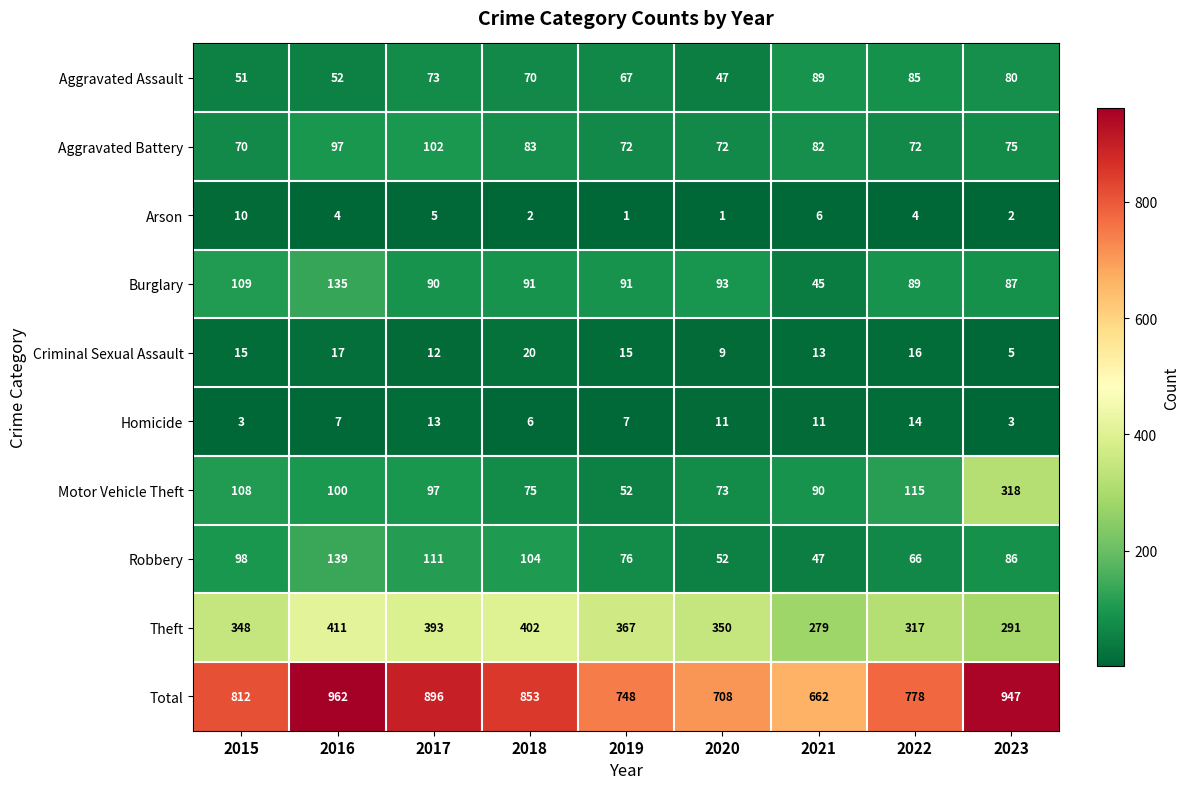

The value of Robbery at 2017 is 111. True or false?

True